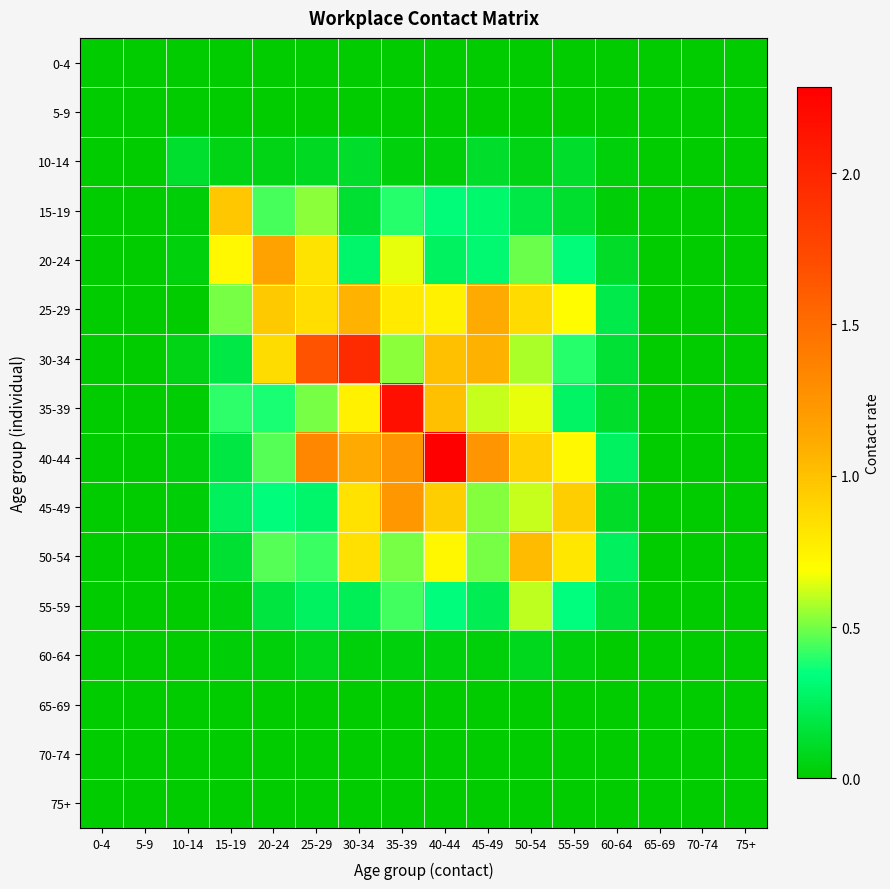

At 35-39, list the series in order from largest to smallest.

35-39, 40-44, 45-49, 25-29, 20-24, 30-34, 50-54, 55-59, 15-19, 10-14, 60-64, 0-4, 5-9, 65-69, 70-74, 75+